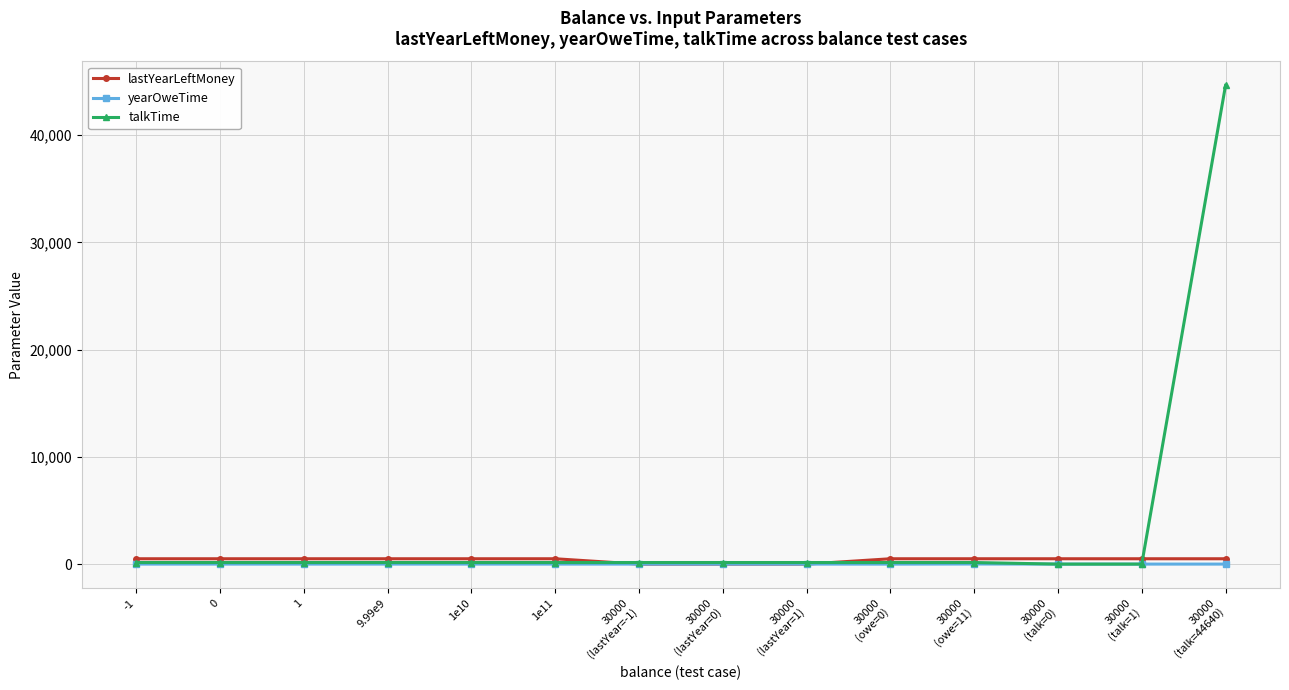

What is the greatest value displayed?

44640